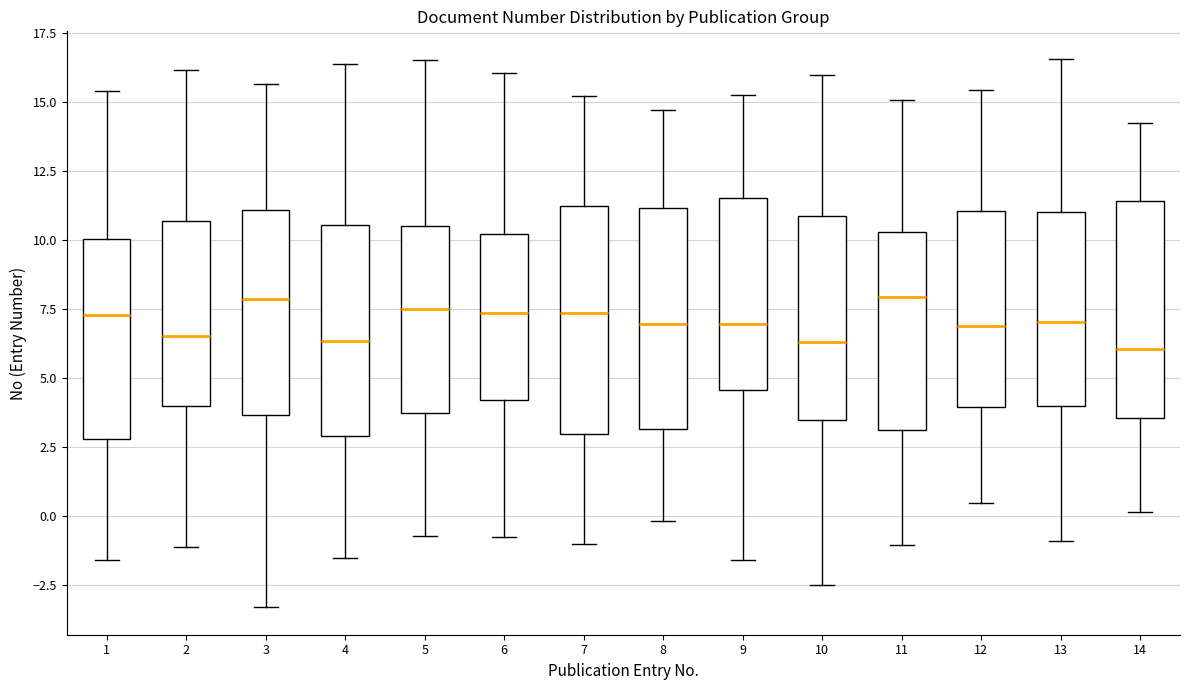

Reading left to right, read every box against the y-axis: the position of its median line, the range the box covers, and the ends of its whiskers. The values are not printed on the chart, so give them approximately, as read against the axis.

1: median 7.5, box 3.0 to 10.0, whiskers -1.5 to 15.5
2: median 6.5, box 4.0 to 10.5, whiskers -1.0 to 16.0
3: median 8.0, box 3.5 to 11.0, whiskers -3.5 to 15.5
4: median 6.5, box 3.0 to 10.5, whiskers -1.5 to 16.5
5: median 7.5, box 3.5 to 10.5, whiskers -0.5 to 16.5
6: median 7.5, box 4.0 to 10.0, whiskers -1.0 to 16.0
7: median 7.5, box 3.0 to 11.0, whiskers -1.0 to 15.0
8: median 7.0, box 3.0 to 11.0, whiskers 0.0 to 14.5
9: median 7.0, box 4.5 to 11.5, whiskers -1.5 to 15.0
10: median 6.5, box 3.5 to 11.0, whiskers -2.5 to 16.0
11: median 8.0, box 3.0 to 10.5, whiskers -1.0 to 15.0
12: median 7.0, box 4.0 to 11.0, whiskers 0.5 to 15.5
13: median 7.0, box 4.0 to 11.0, whiskers -1.0 to 16.5
14: median 6.0, box 3.5 to 11.5, whiskers 0.0 to 14.0